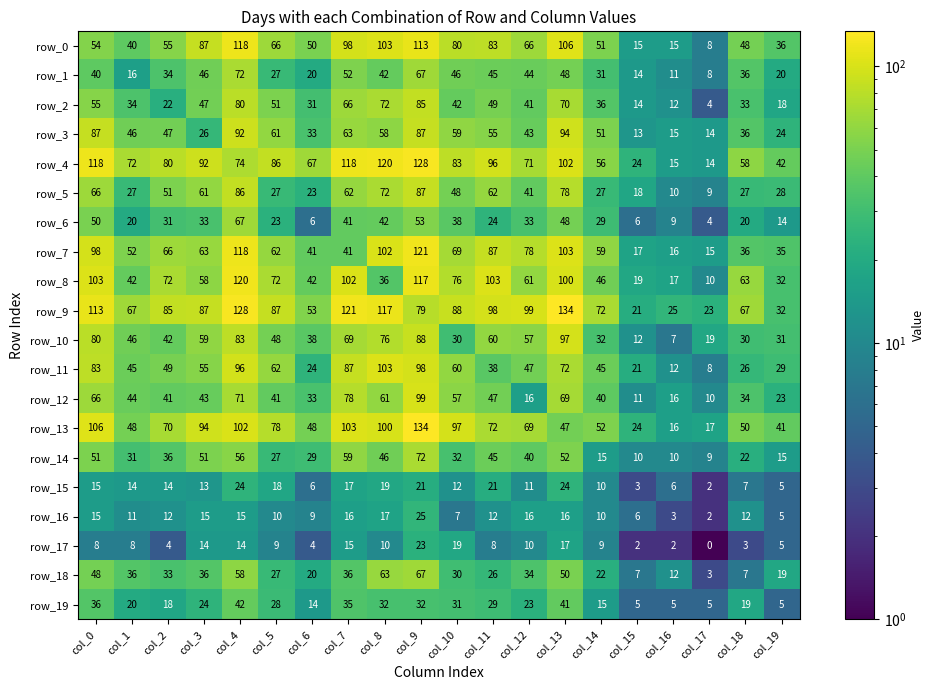

Where does the row_2 series first go above 42?

col_0